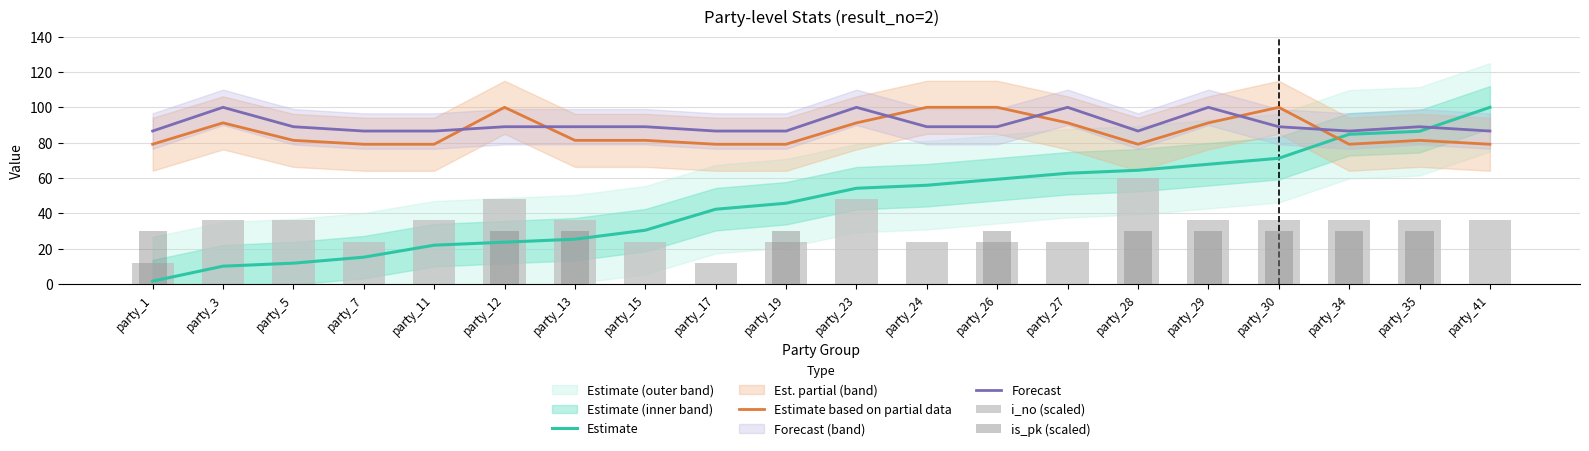

What is the difference between the maximum and minimum values in the is_pk (scaled) series?

30.0